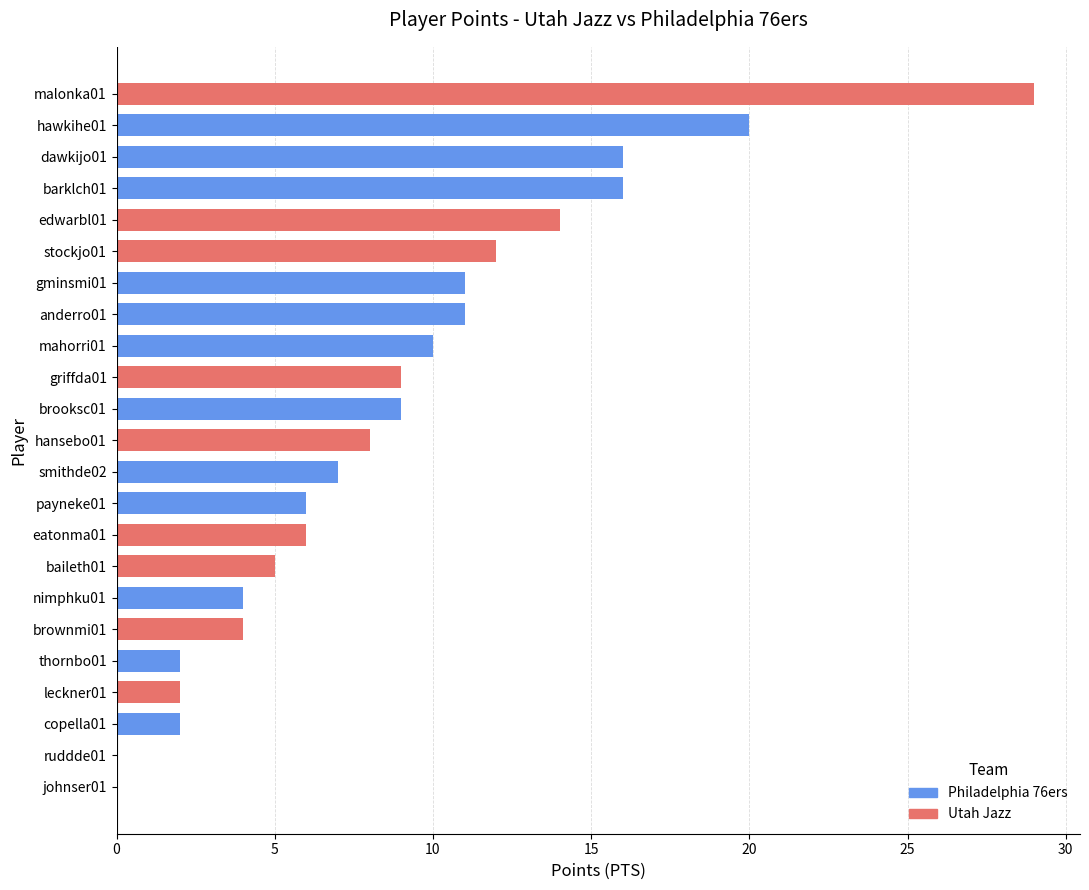

Is it true that the value at barklch01 is 16?

True